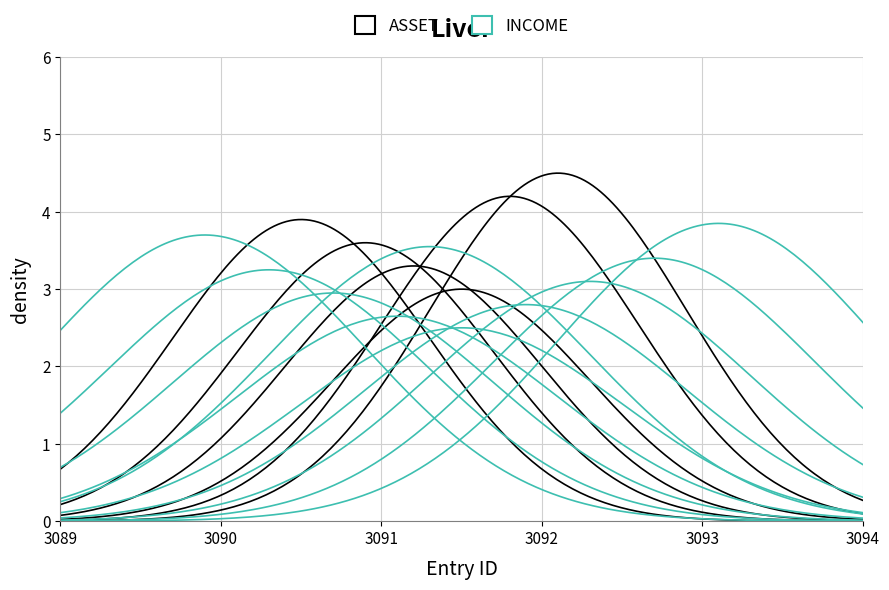

What is the average value of the ASSET series?

3092